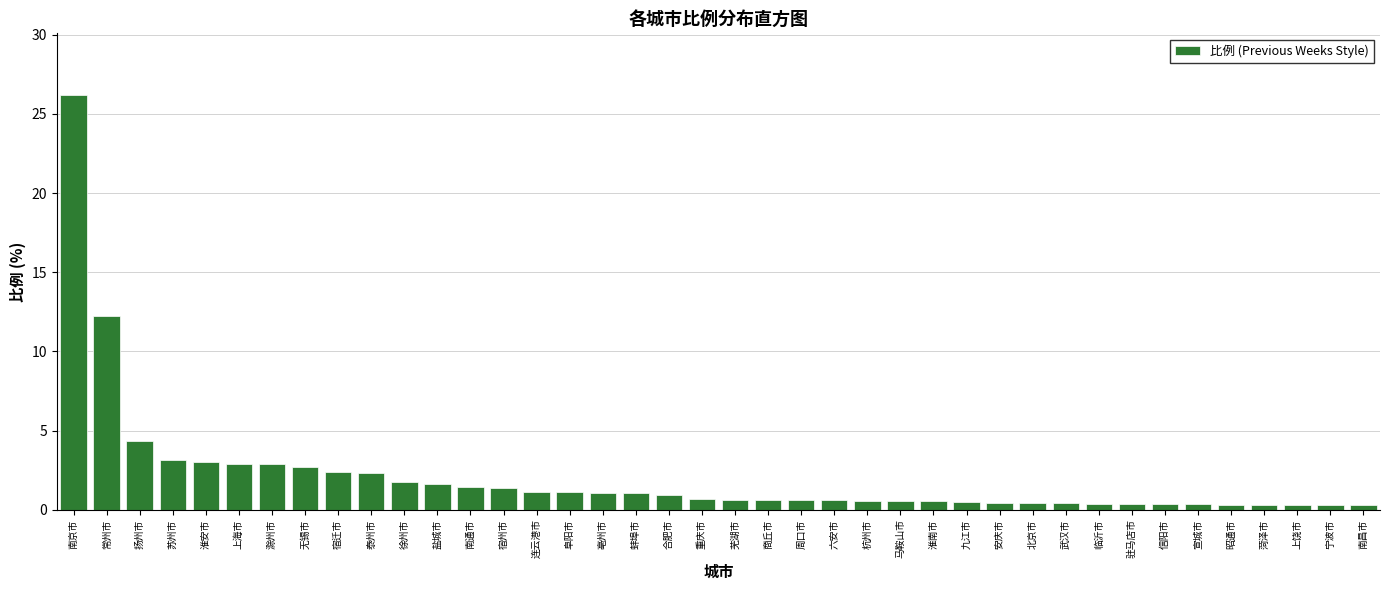

Which label corresponds to the largest value in the chart?

南京市